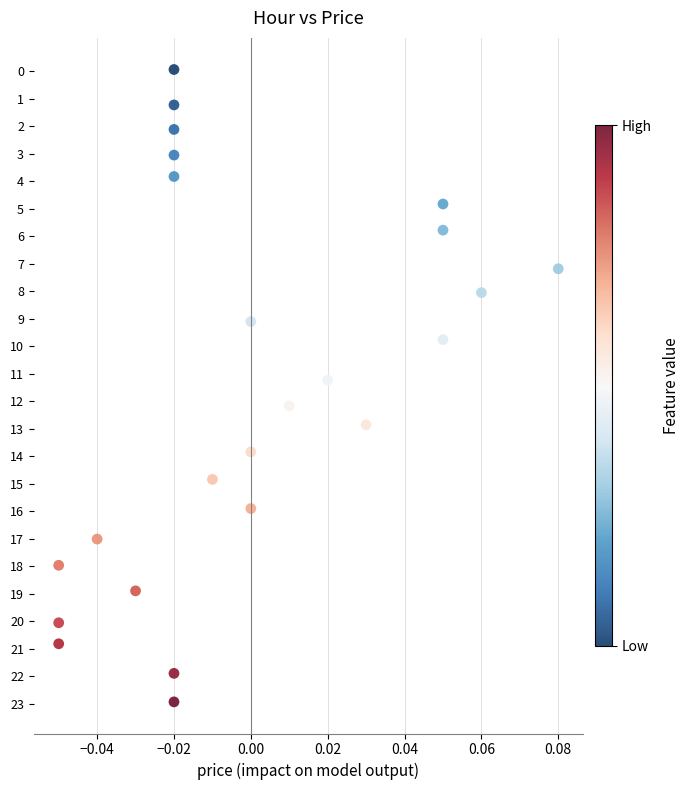

What is the range of Y values (max minus min)?

23.0